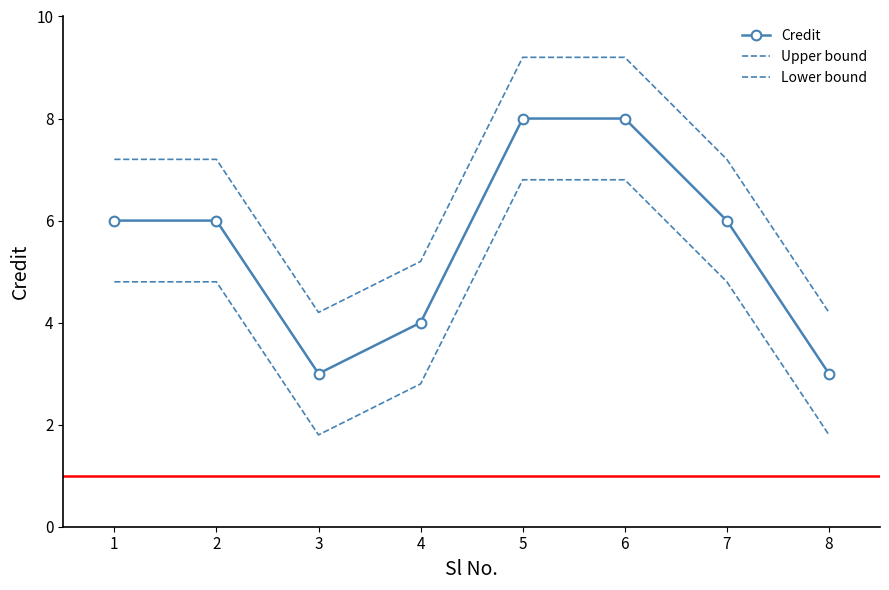

What are all the series names shown in the legend?

Credit, Upper bound, Lower bound